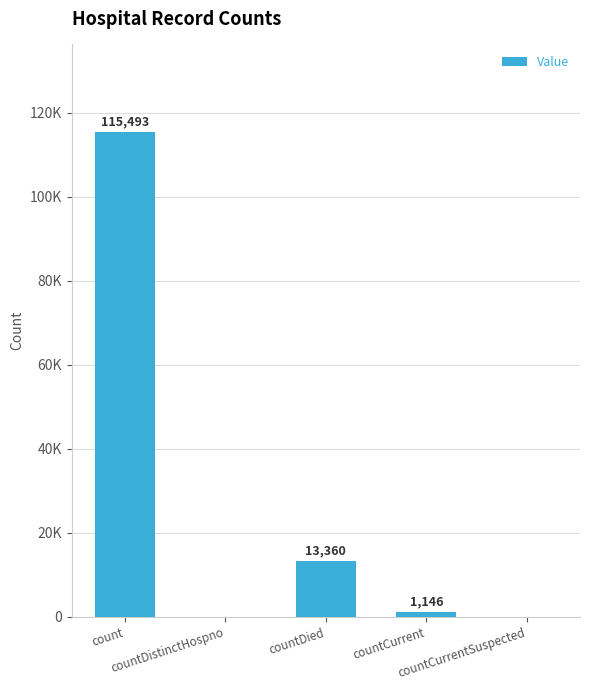

What is the greatest value displayed?

115493